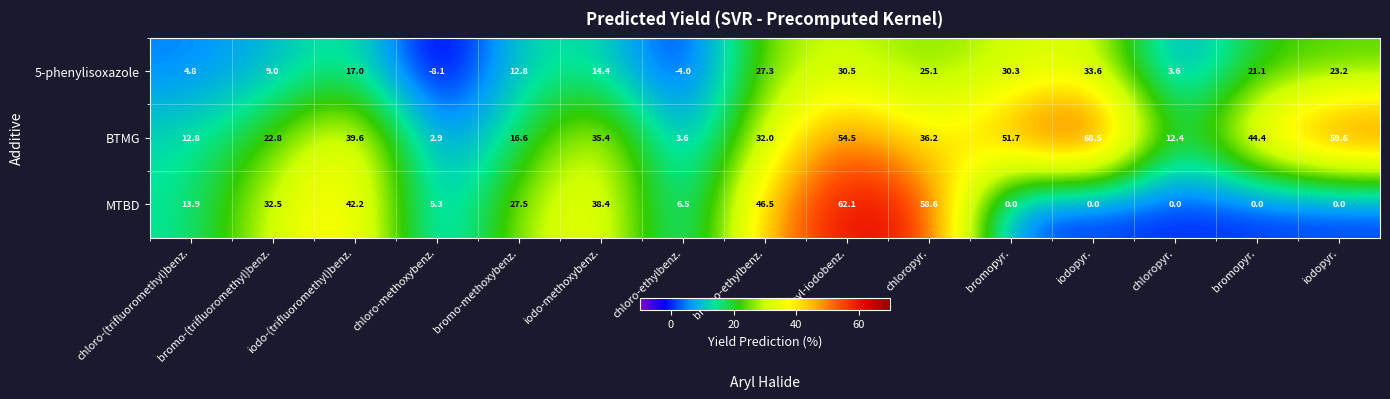

Reading left to right, what are all the values shown in this chart?

5-phenylisoxazole: chloro-(trifluoromethyl)benz.=4.8	bromo-(trifluoromethyl)benz.=9.0	iodo-(trifluoromethyl)benz.=17.0	chloro-methoxybenz.=-8.1	bromo-methoxybenz.=12.8	iodo-methoxybenz.=14.4	chloro-ethylbenz.=-4.0	bromo-ethylbenz.=27.3	ethyl-iodobenz.=30.5	chloropyr.=25.1	bromopyr.=30.3	iodopyr.=33.6	chloropyr.=3.6	bromopyr.=21.1	iodopyr.=23.2
BTMG: chloro-(trifluoromethyl)benz.=12.8	bromo-(trifluoromethyl)benz.=22.8	iodo-(trifluoromethyl)benz.=39.6	chloro-methoxybenz.=2.9	bromo-methoxybenz.=16.6	iodo-methoxybenz.=35.4	chloro-ethylbenz.=3.6	bromo-ethylbenz.=32.0	ethyl-iodobenz.=54.5	chloropyr.=36.2	bromopyr.=51.7	iodopyr.=68.5	chloropyr.=12.4	bromopyr.=44.4	iodopyr.=59.6
MTBD: chloro-(trifluoromethyl)benz.=13.9	bromo-(trifluoromethyl)benz.=32.5	iodo-(trifluoromethyl)benz.=42.2	chloro-methoxybenz.=5.3	bromo-methoxybenz.=27.5	iodo-methoxybenz.=38.4	chloro-ethylbenz.=6.5	bromo-ethylbenz.=46.5	ethyl-iodobenz.=62.1	chloropyr.=58.6	bromopyr.=0.0	iodopyr.=0.0	chloropyr.=0.0	bromopyr.=0.0	iodopyr.=0.0